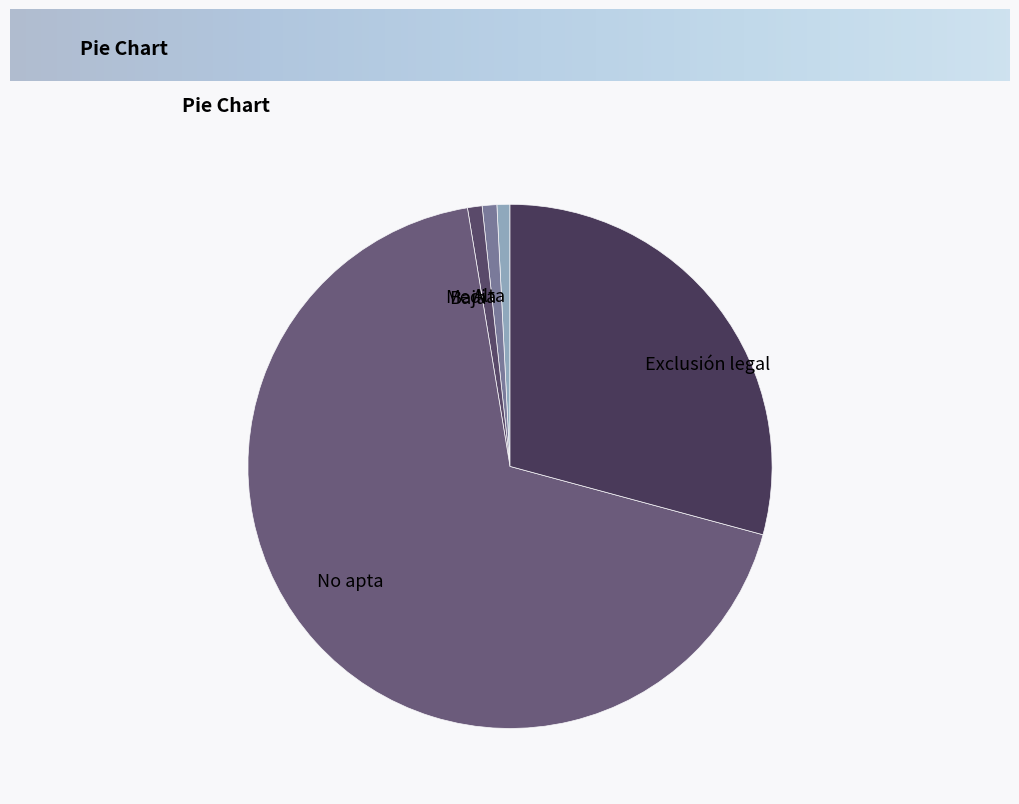

What is the largest slice in the pie chart?

No apta